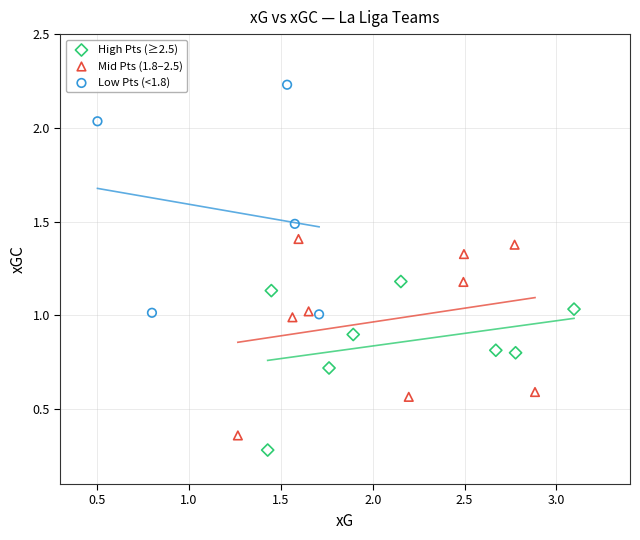

What are all the series names shown in the legend?

High Pts (≥2.5), Mid Pts (1.8–2.5), Low Pts (<1.8)